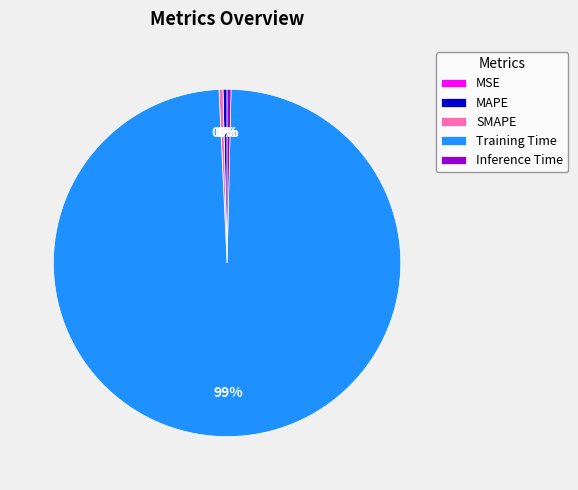

To the nearest percent, what is the average slice percentage?

20%